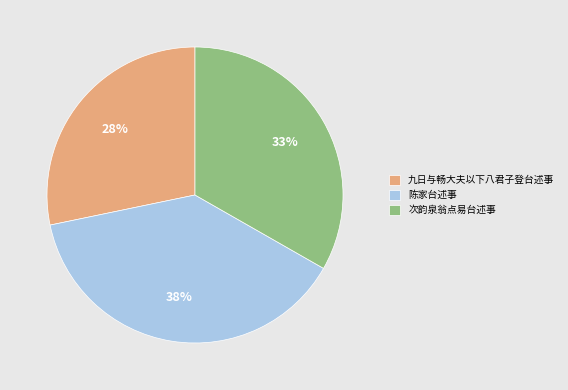

How many segments does this pie chart have?

3